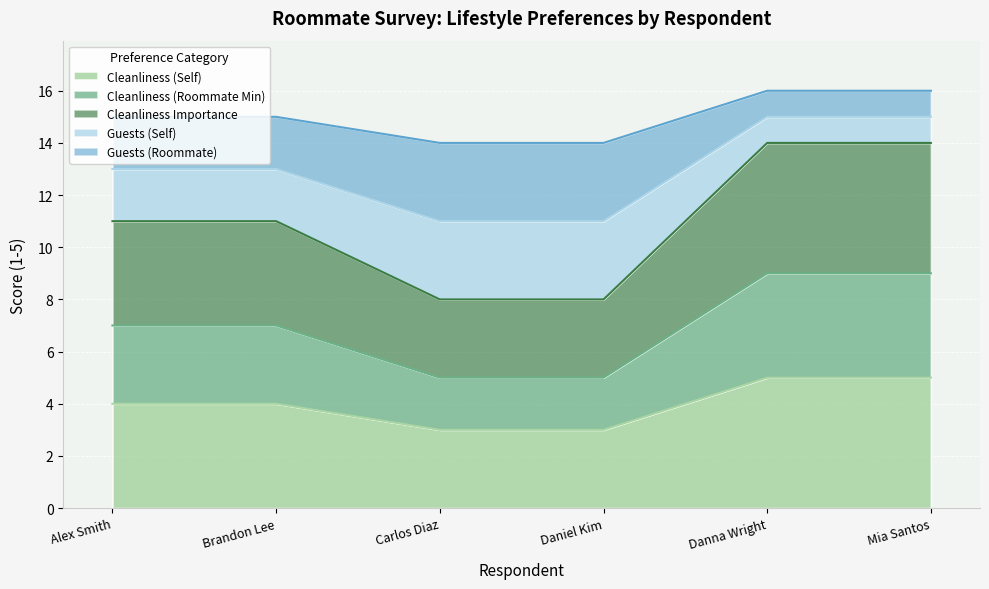

What is the difference between the maximum and second lowest values in the Guests (Roommate) series?

2